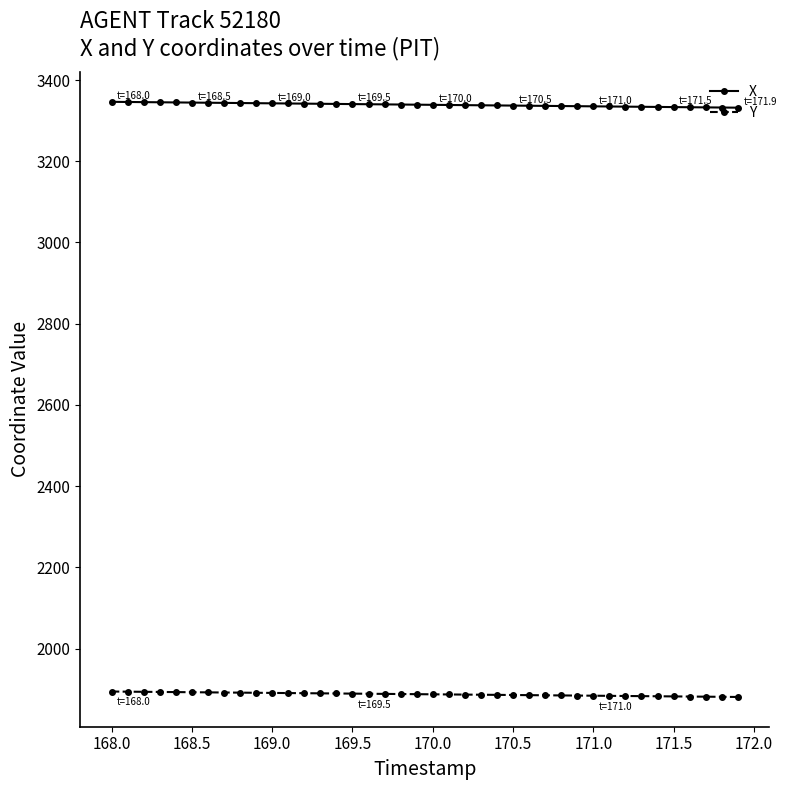

True or false: Y and X intersect in this chart.

False